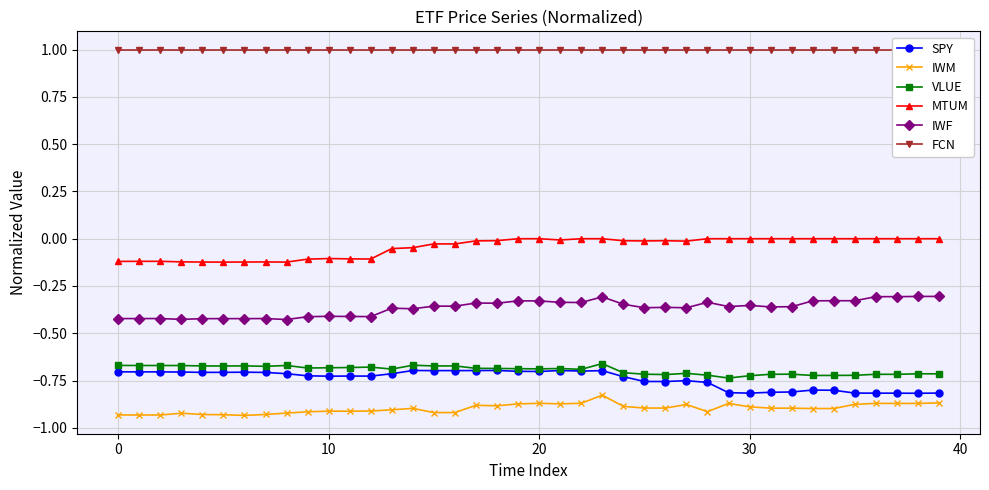

True or false: IWM and MTUM cross at least once.

False